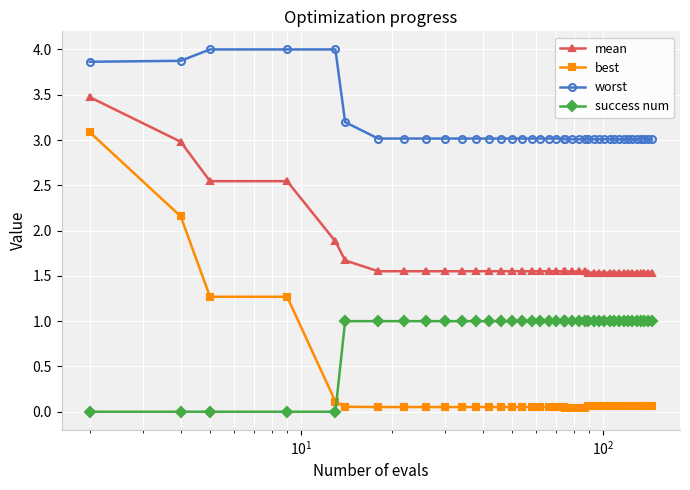

Which series has the largest range (max minus min)?

best